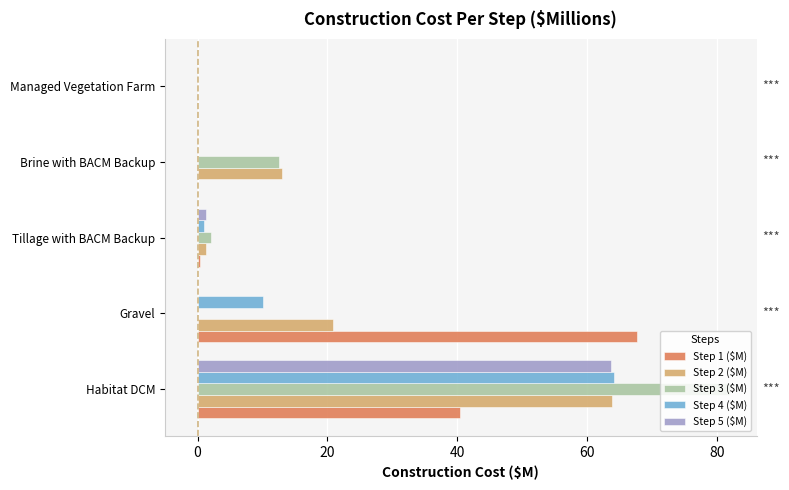

What is the sum of all Step 4 ($M) values?

75.2